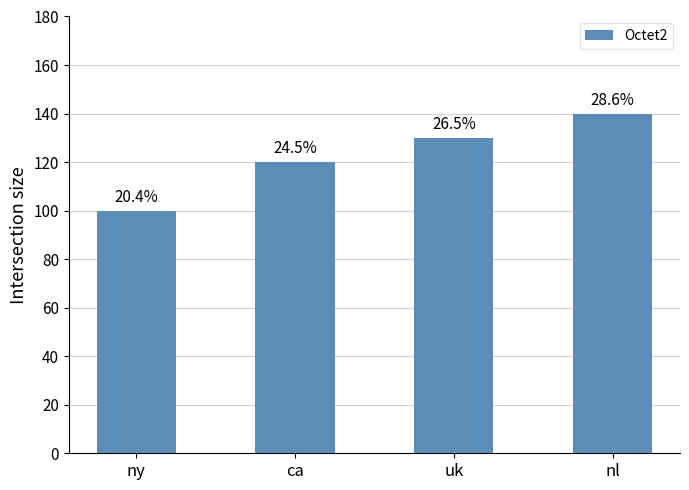

Are the bars horizontal?

No